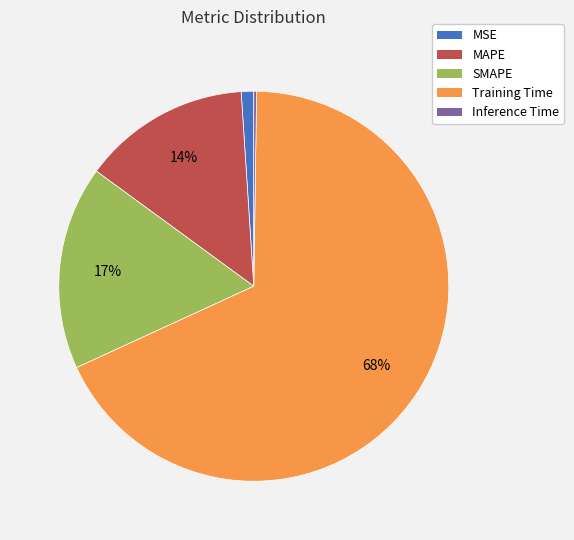

Which slice is the largest?

Training Time